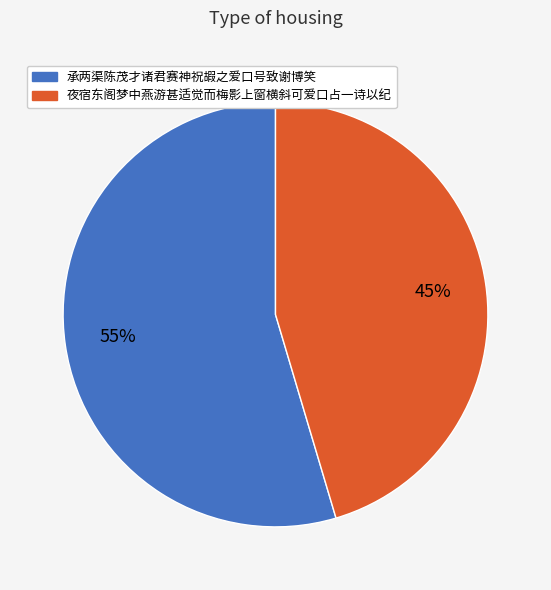

What is the majority slice?

承两渠陈茂才诸君赛神祝嘏之爱口号致谢博笑